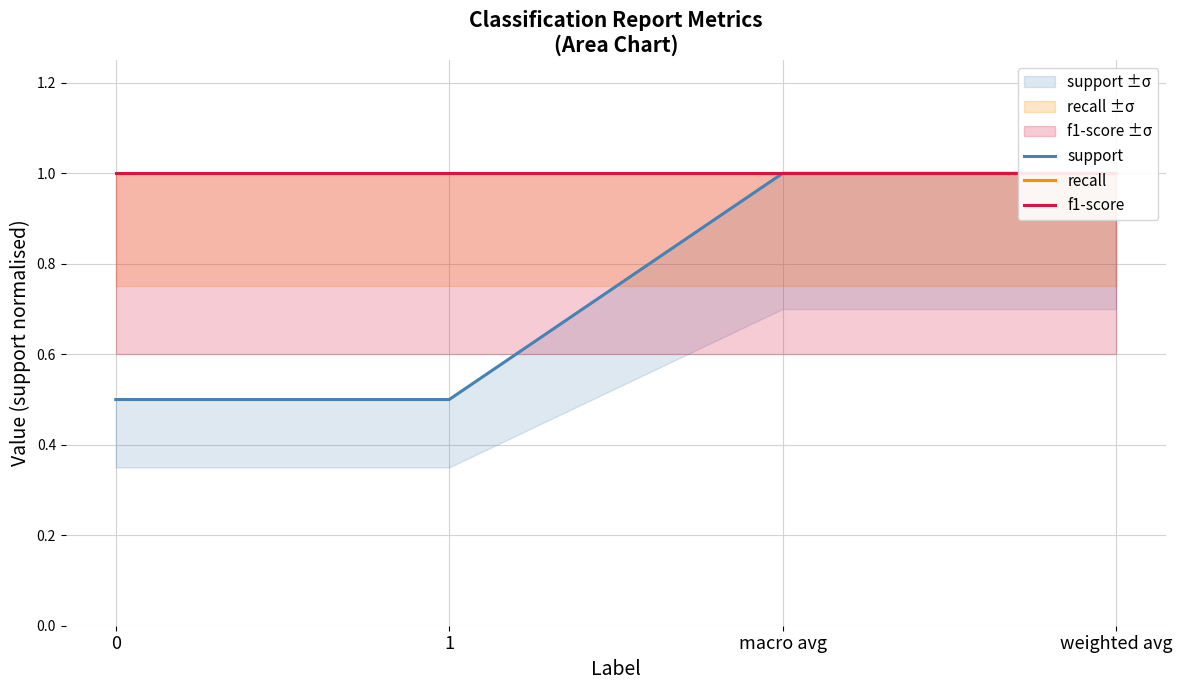

True or false: f1-score and recall intersect in this chart.

False